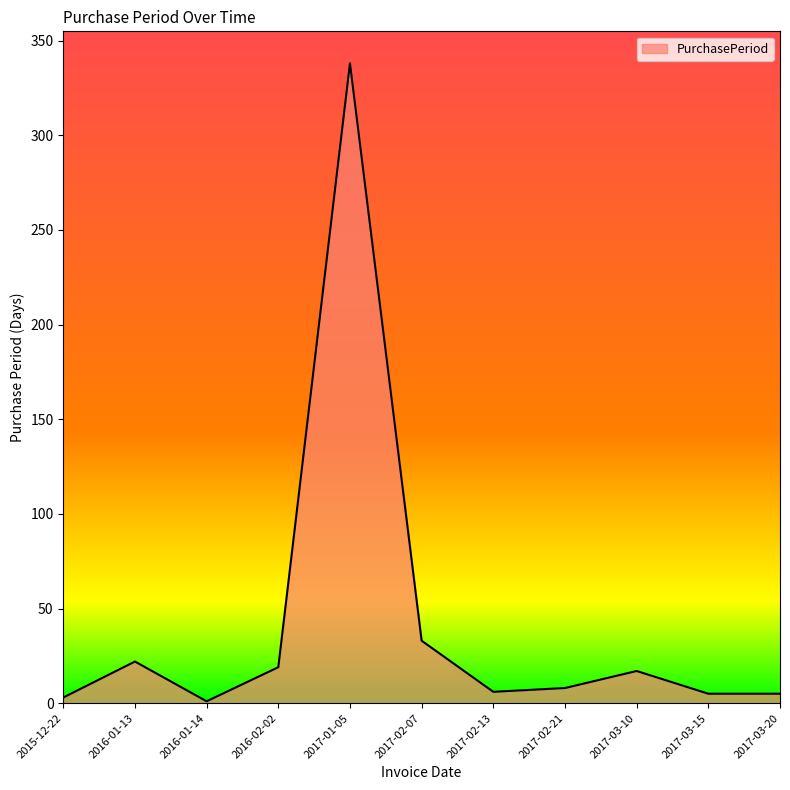

At which category does the data reach its first local peak?

2016-01-13